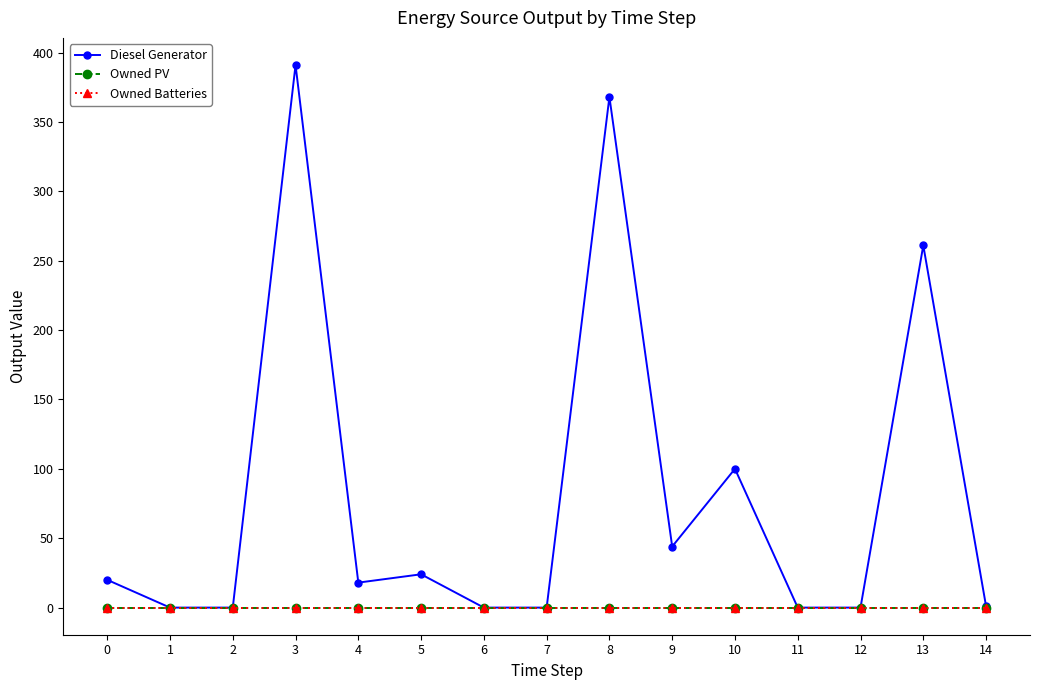

True or false: Owned Batteries and Diesel Generator cross at least once.

False